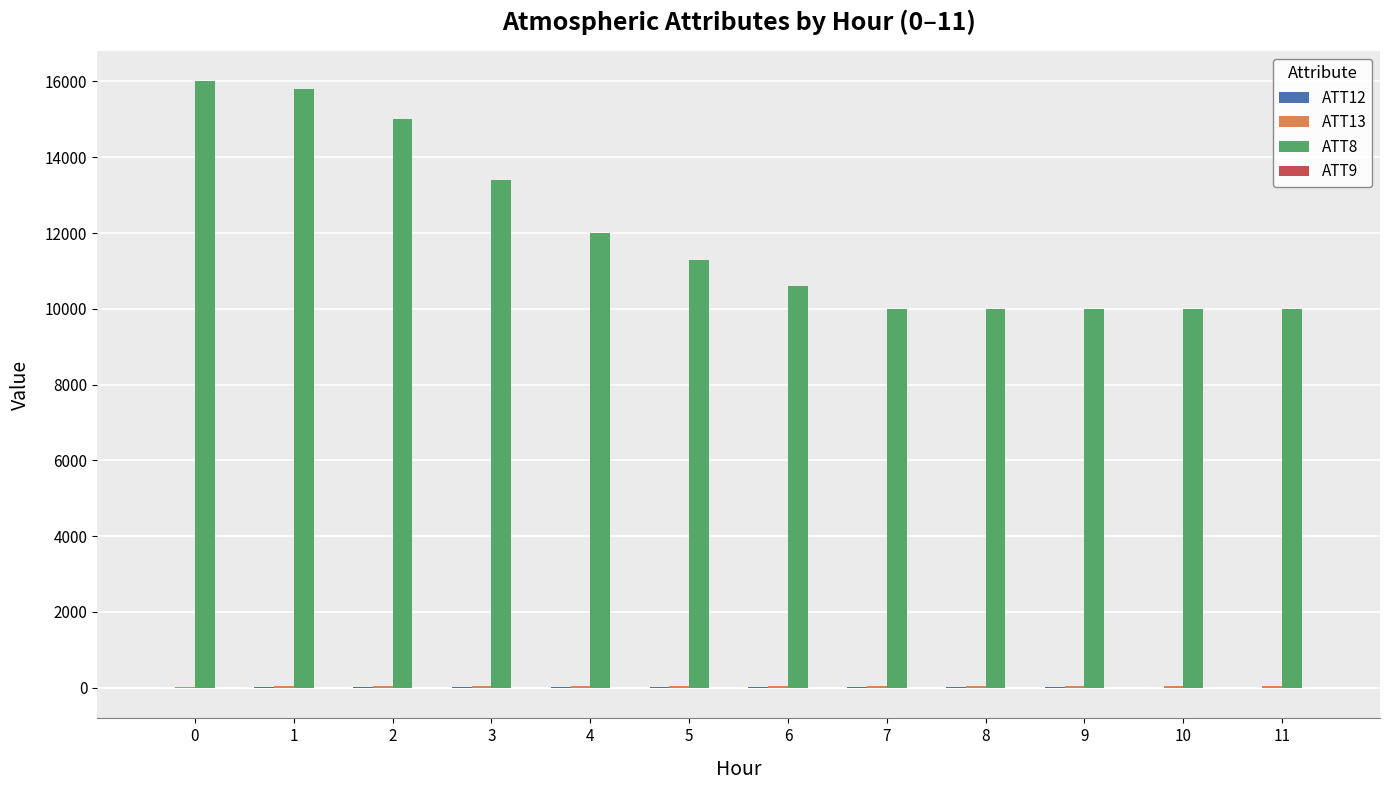

Which series has the largest range (max minus min)?

ATT8